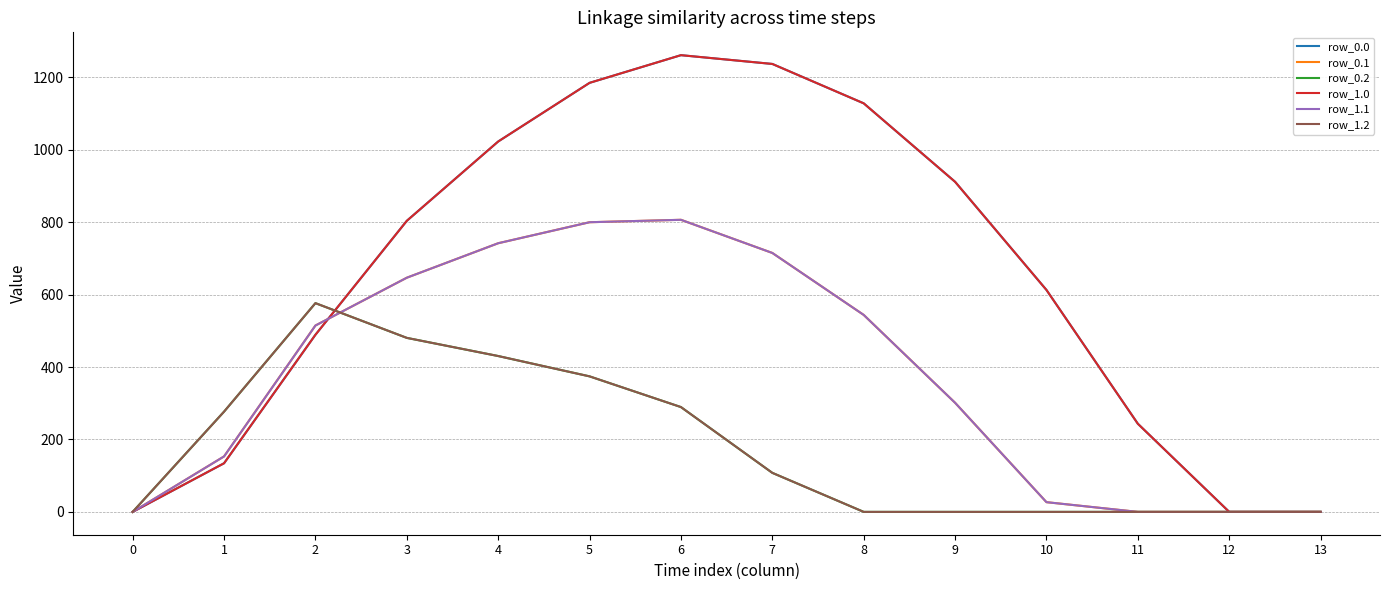

What is the average value of the row_0.0 series?

645.1